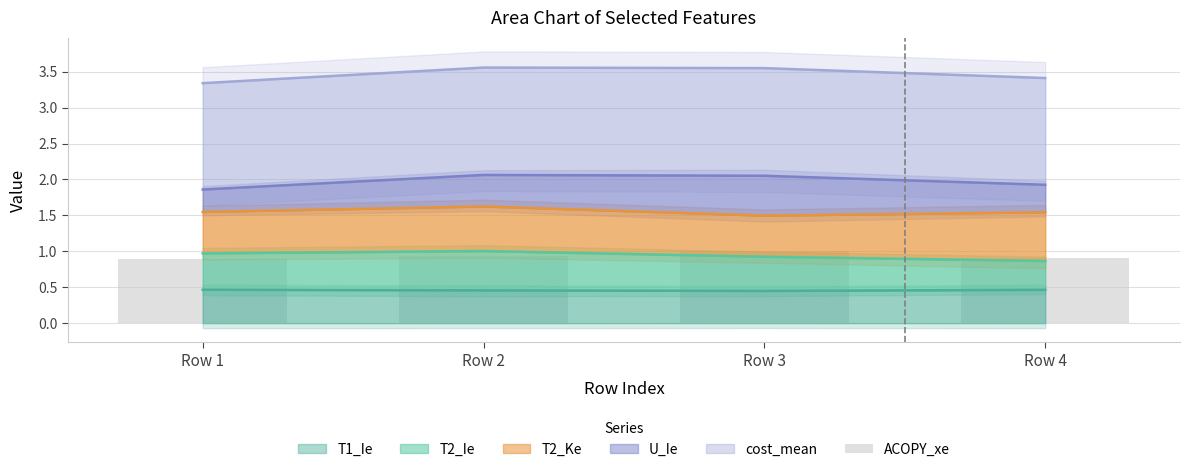

The T1_Ie series shows 0.5 at Row 1. True or false?

True